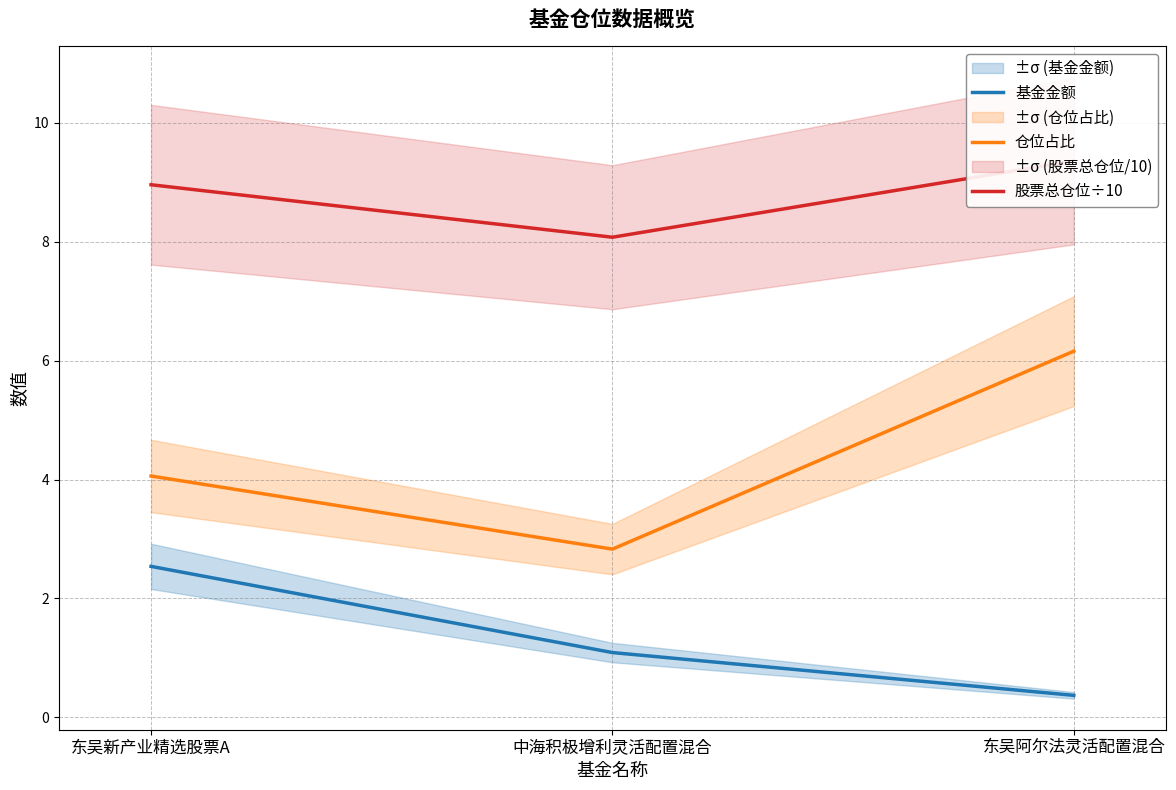

What is the minimum value shown in the chart?

0.4